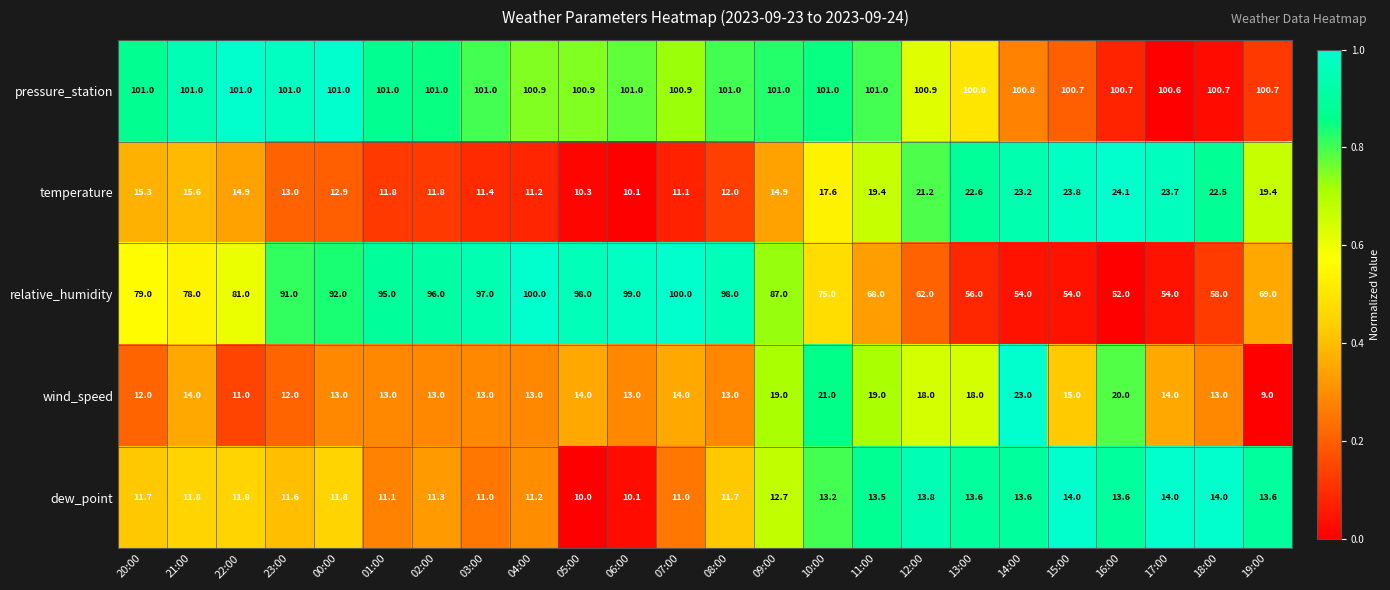

What is the difference between the maximum and minimum values in the relative_humidity series?

48.0